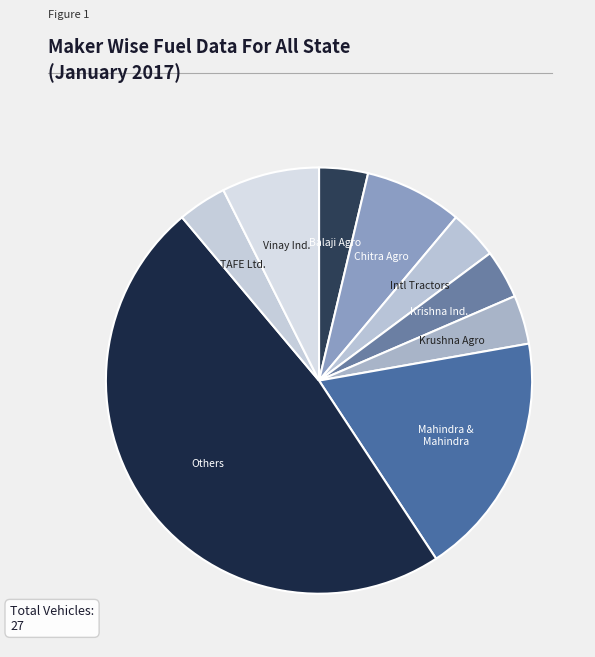

Combined, do Balaji Agro and Others account for over 50%?

Yes